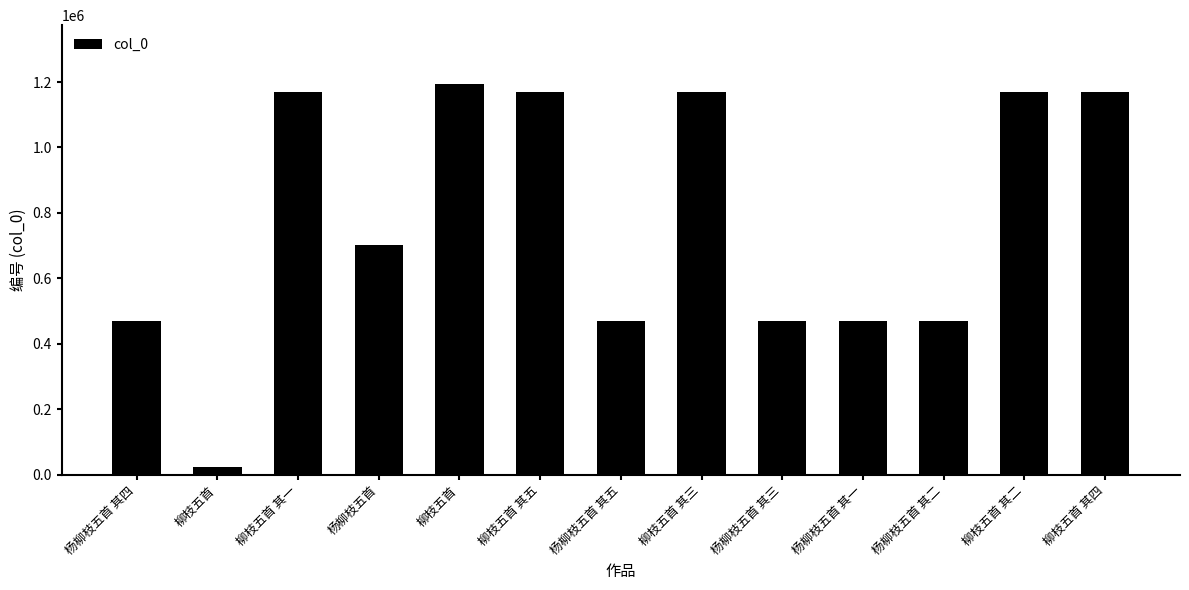

Reading left to right, list all the values displayed in this chart.

杨柳枝五首 其四=468598	柳枝五首=24271	柳枝五首 其一=1170867	杨柳枝五首=703073	柳枝五首=1194554	柳枝五首 其五=1170871	杨柳枝五首 其五=468599	柳枝五首 其三=1170869	杨柳枝五首 其三=468597	杨柳枝五首 其一=468595	杨柳枝五首 其二=468596	柳枝五首 其二=1170868	柳枝五首 其四=1170870